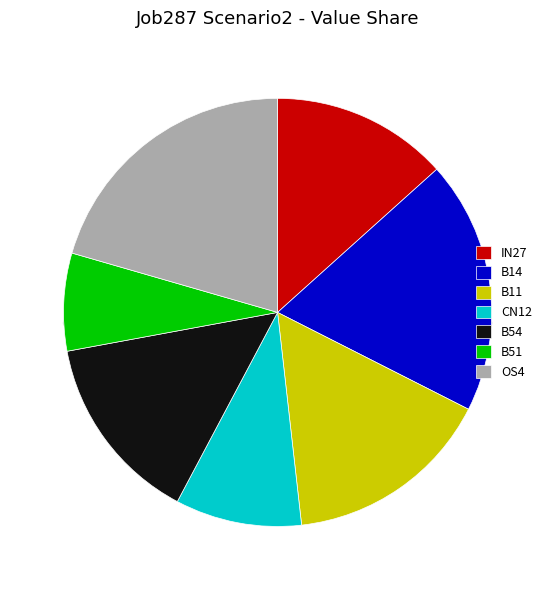

What is the largest slice in the pie chart?

os4